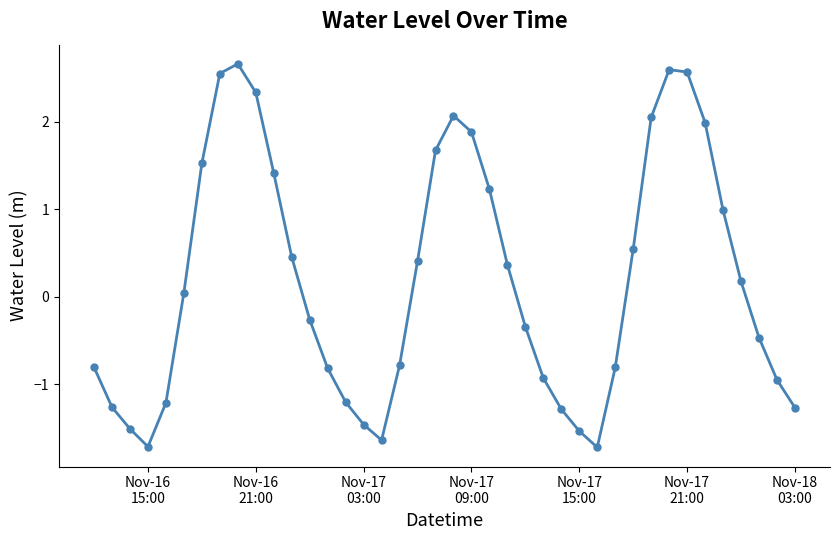

Count the number of data series in this chart.

1